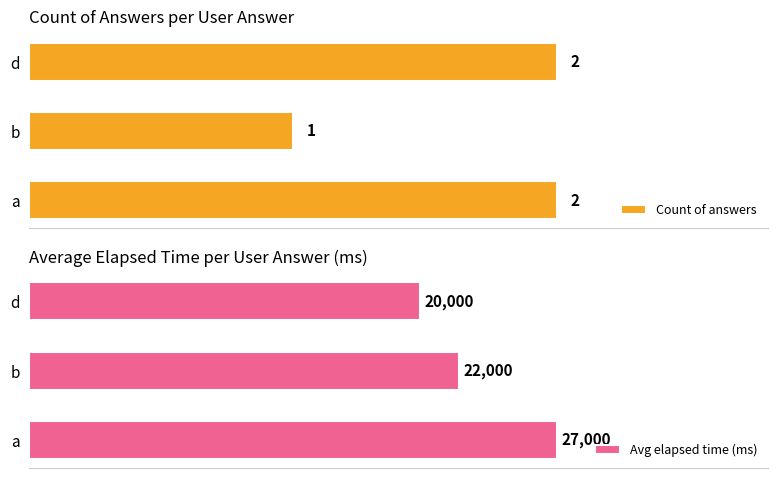

Rank the series by their average value, from highest to lowest.

Avg elapsed time (ms), Count of answers